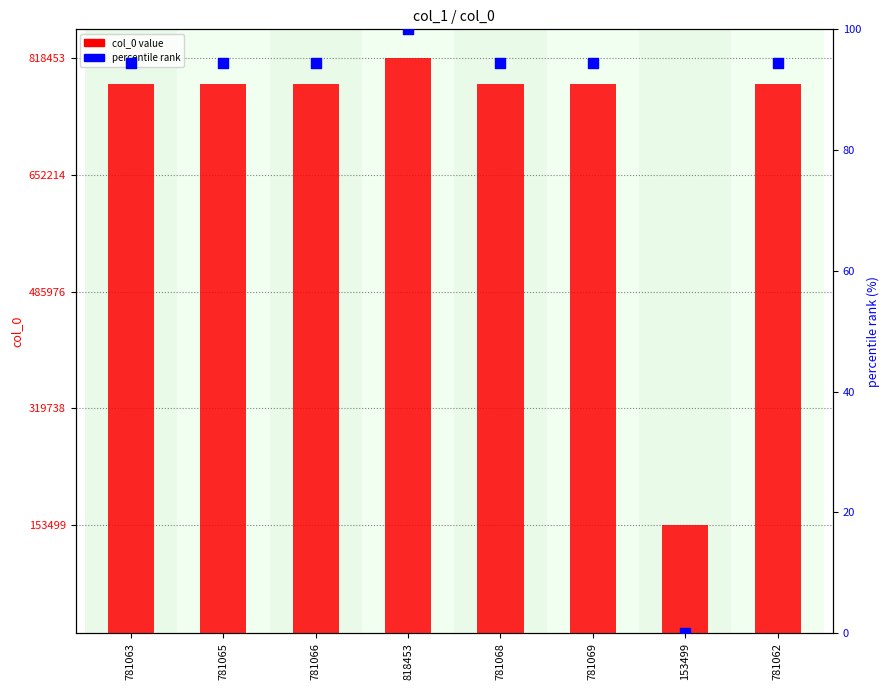

Which series reaches the maximum Y coordinate?

col_0 value